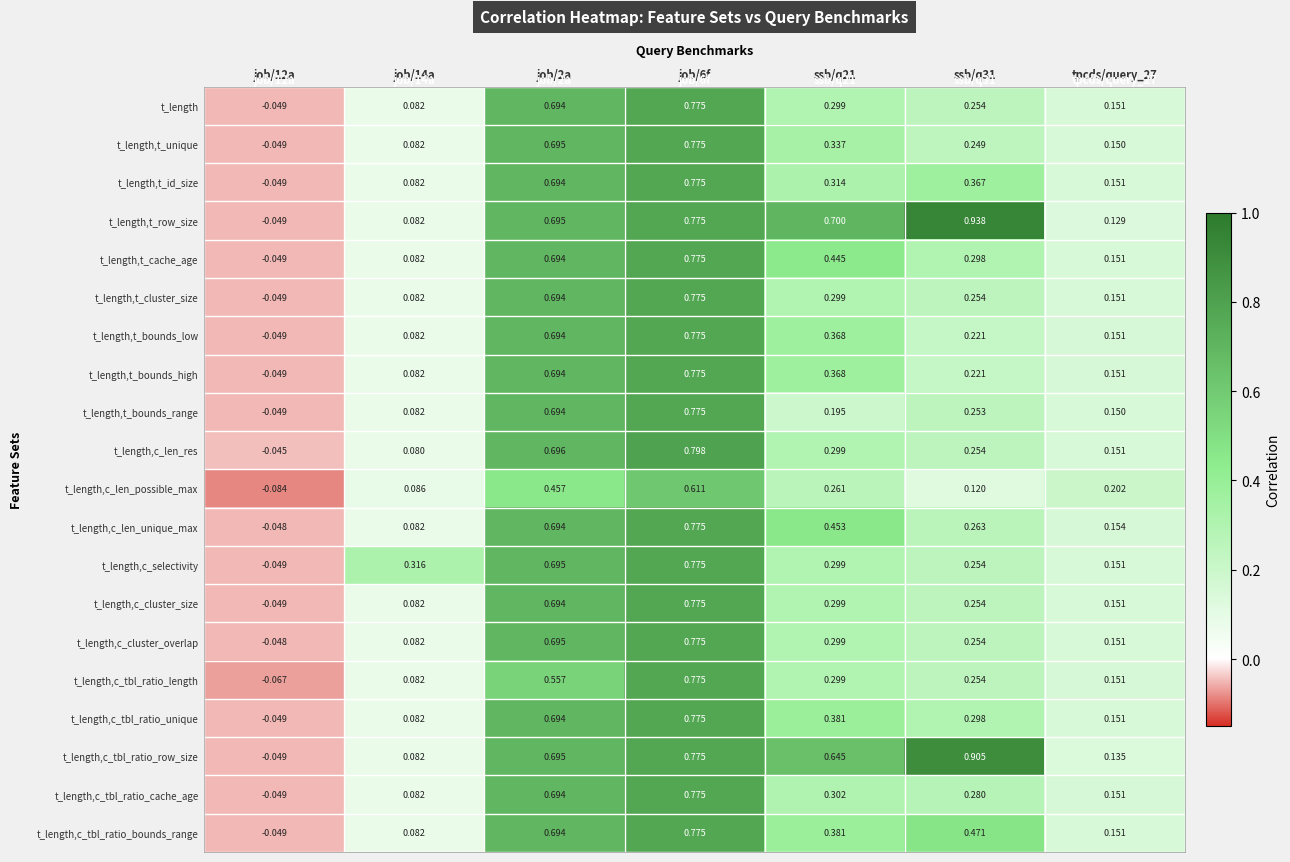

Which series has the widest spread of values?

t_length,t_row_size